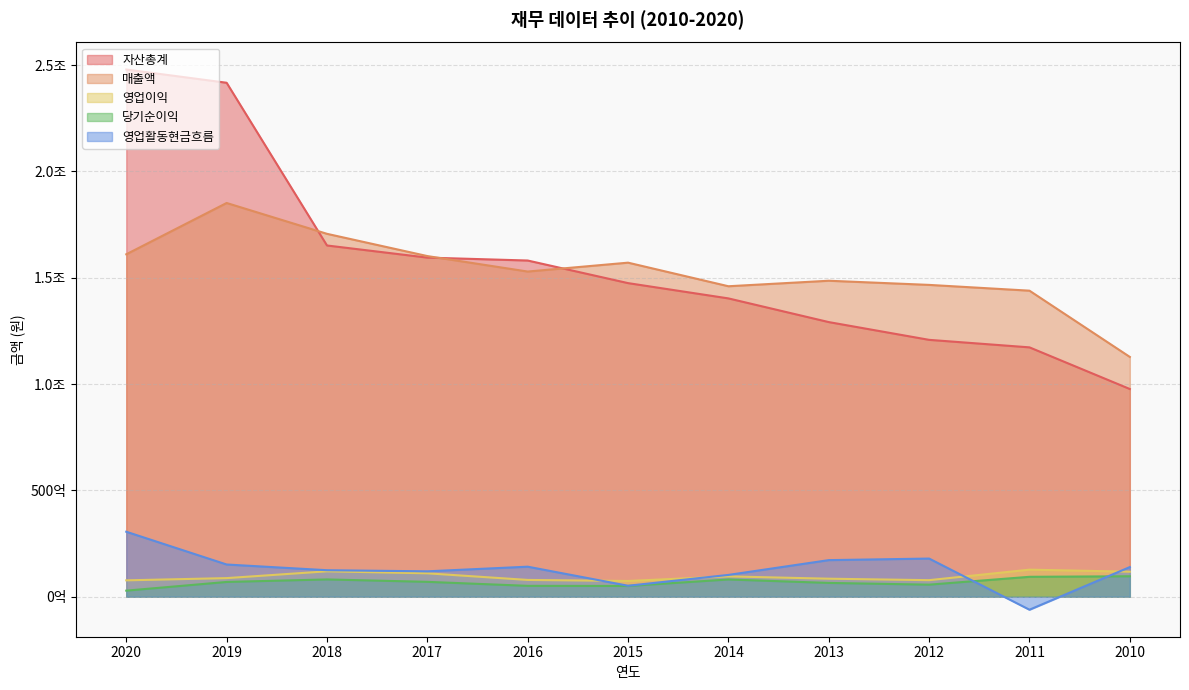

True or false: 자산총계 and 영업이익 intersect in this chart.

False